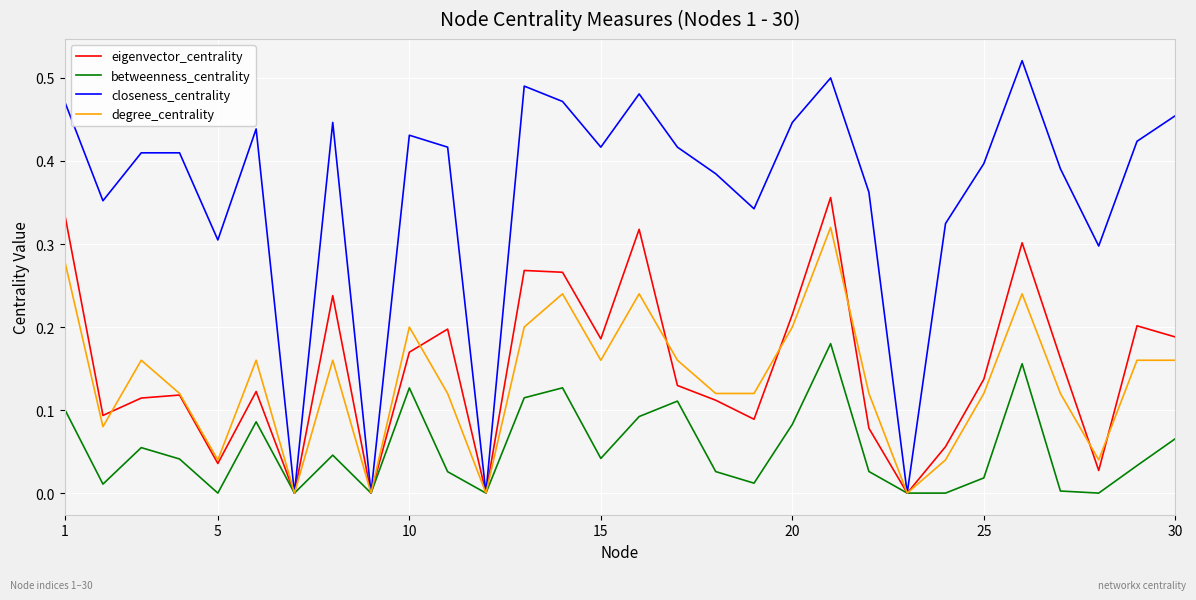

List the series in order of their peak value, highest first.

closeness_centrality, eigenvector_centrality, degree_centrality, betweenness_centrality